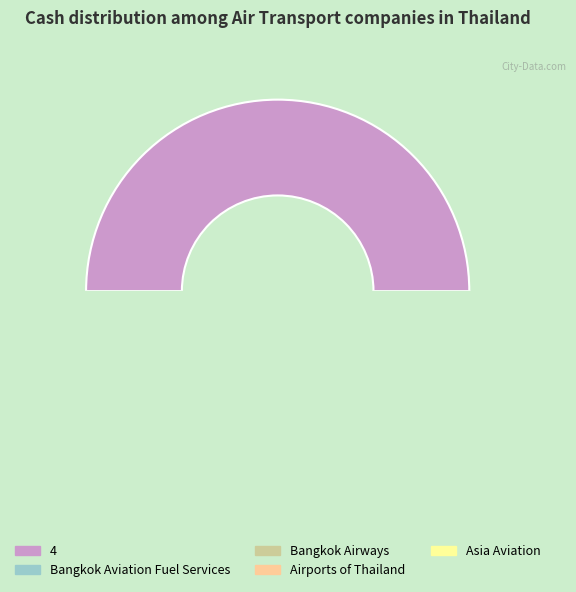

The 4 slice represents 50% of the pie. True or false?

True